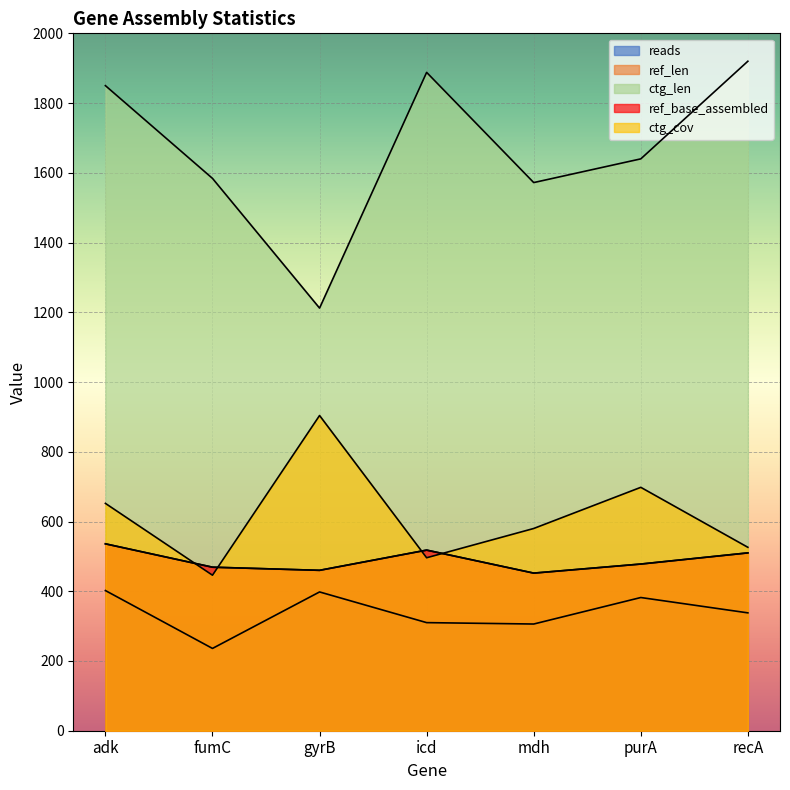

The value of reads at gyrB is 548. True or false?

False